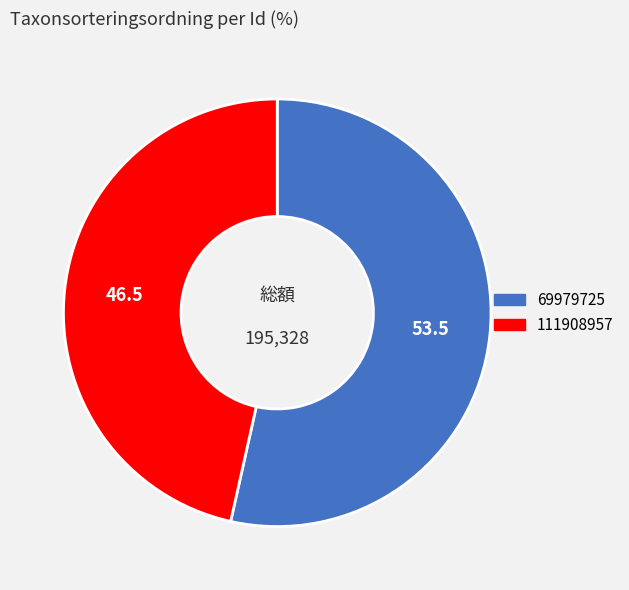

Is there any slice that represents more than half of the pie?

Yes